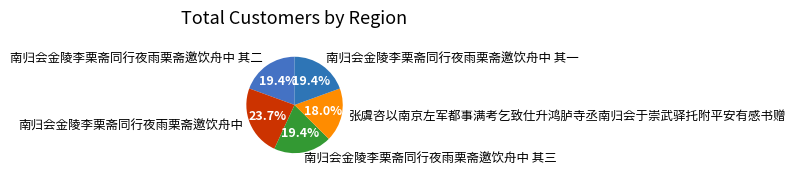

What portion of the pie excludes 南归会金陵李栗斋同行夜雨栗斋邀饮舟中 其一?

80.6%